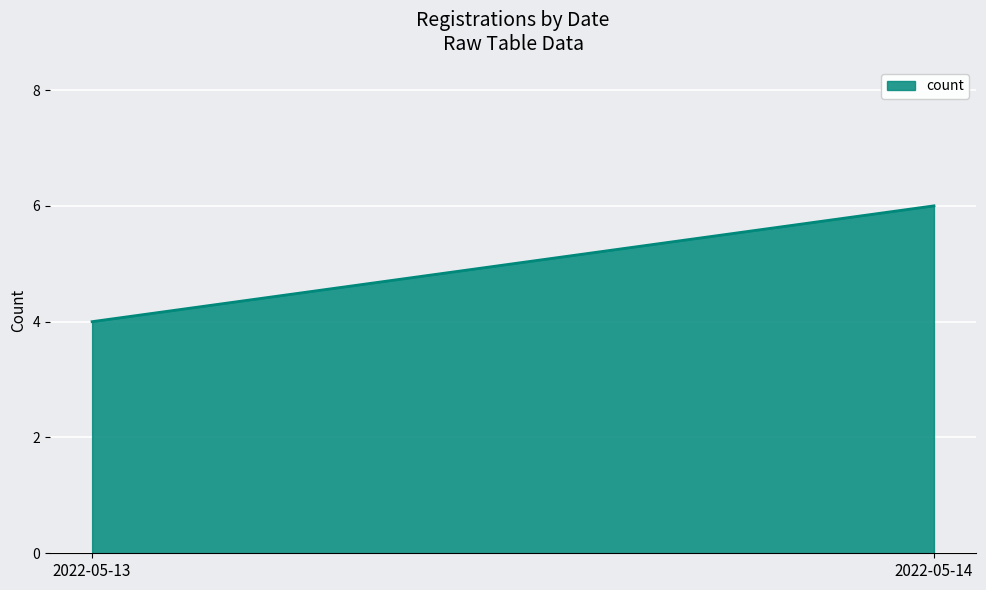

What is the value of the 2nd point from the left?

6